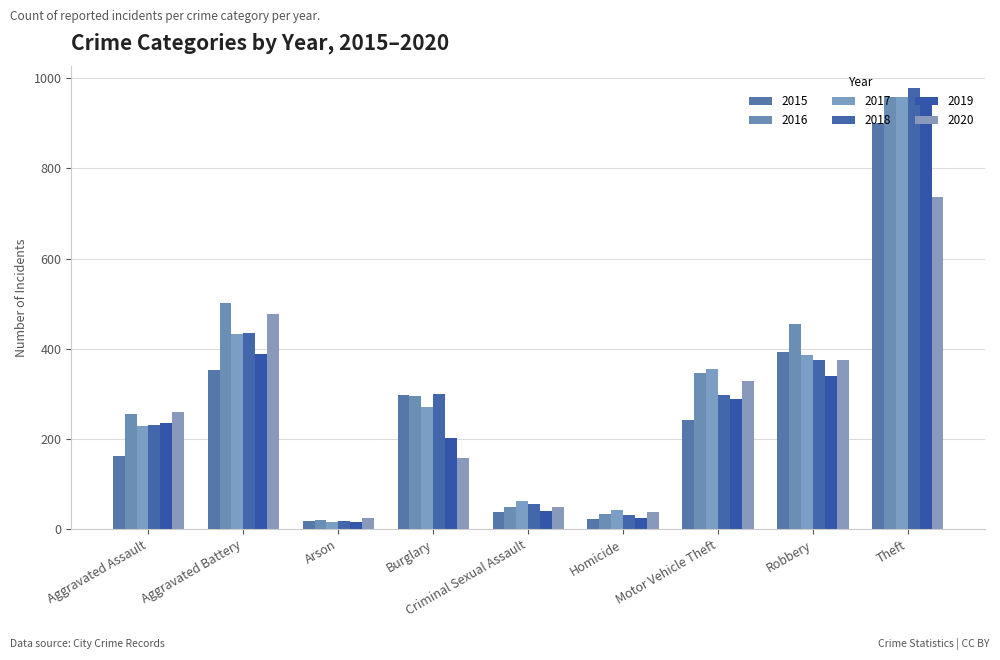

At which label is 2015 closest to 460?

Robbery